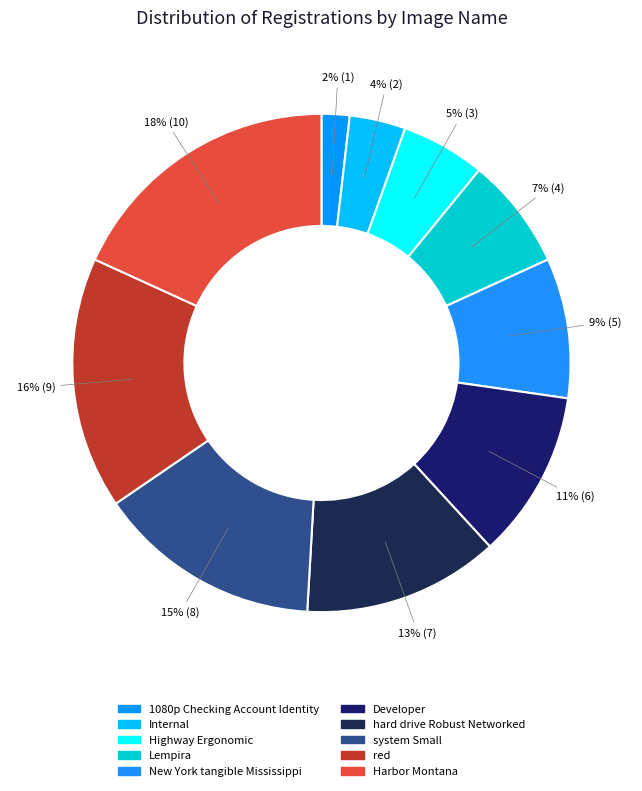

Count the number of slices in the pie.

10